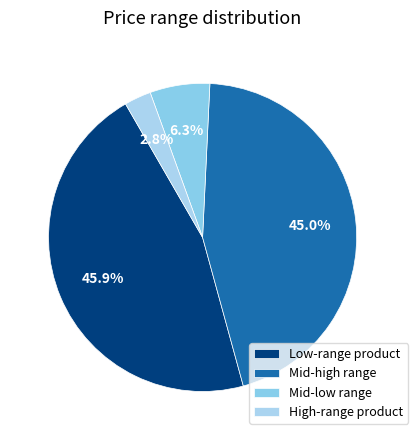

Which has a higher value, Low-range product or Mid-high range?

Low-range product